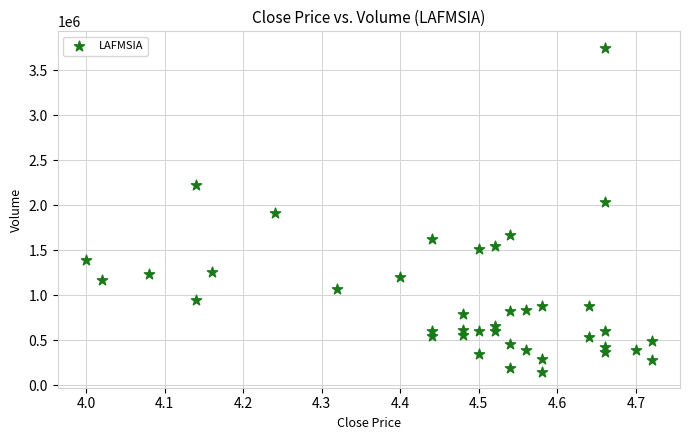

What Y value in the scatter plot is closest to 1952950?

1911500